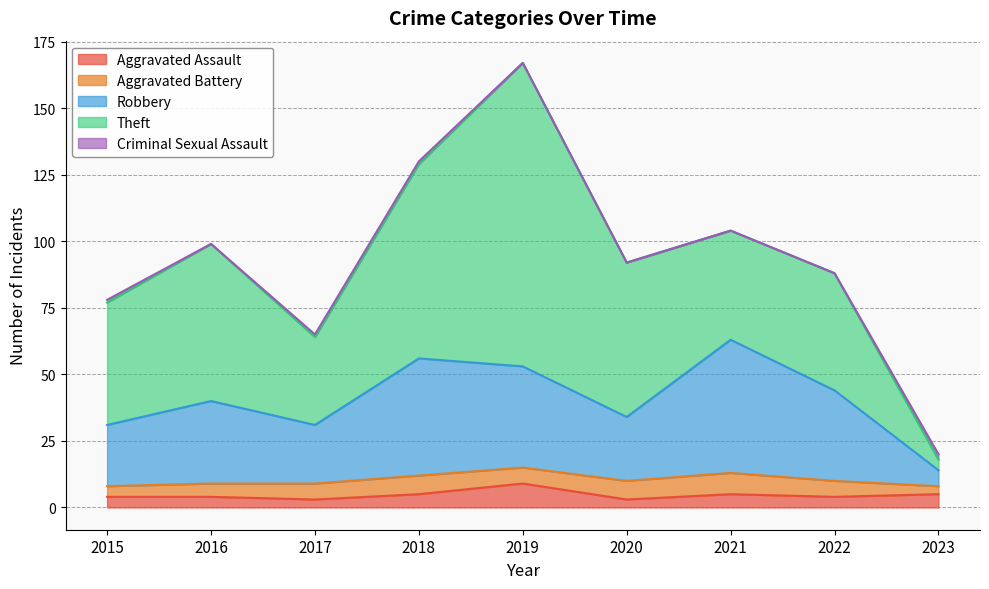

True or false: Aggravated Battery and Criminal Sexual Assault intersect in this chart.

False